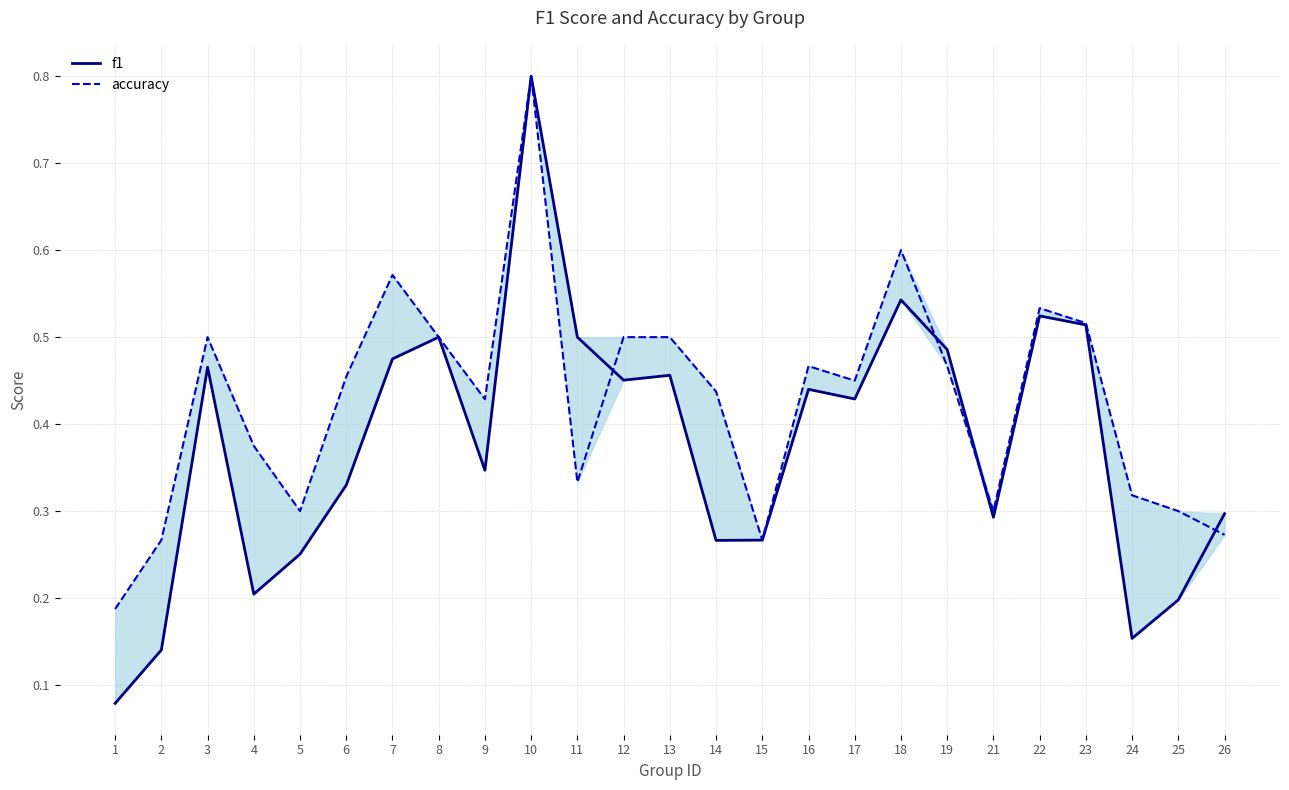

Does the chart display data point markers on the line(s)?

No